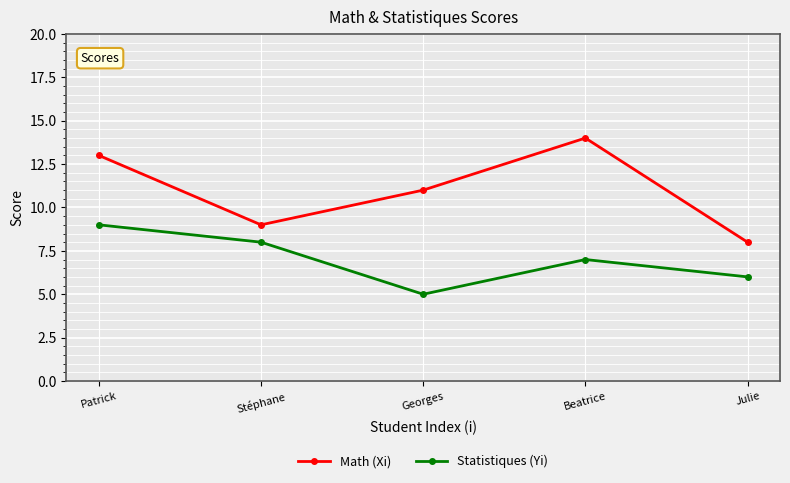

How many interior local valleys does the Math (Xi) series have?

1